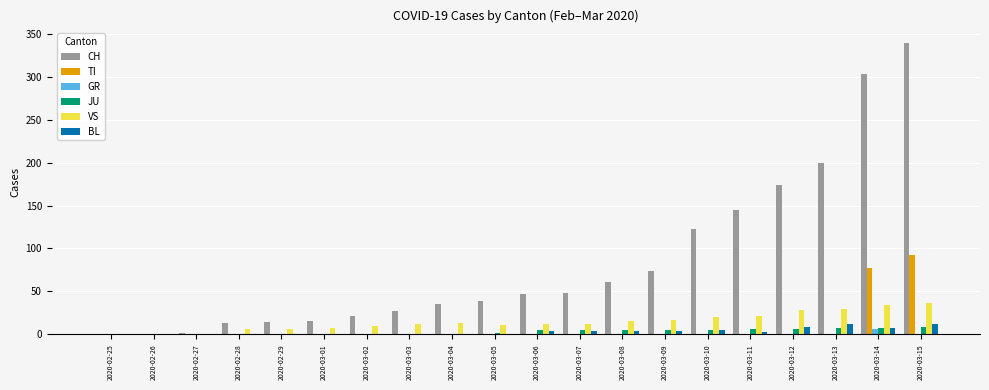

Is it true that GR equals 0 at 2020-03-06?

True